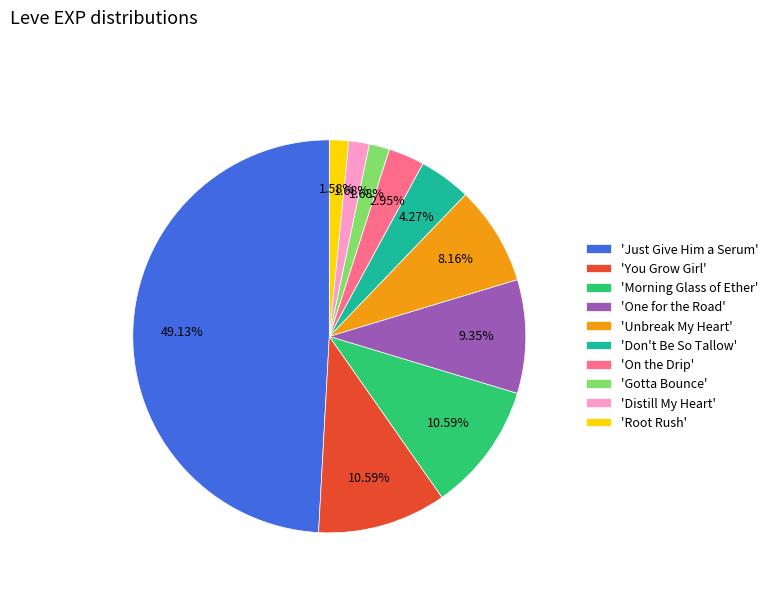

Between 'Unbreak My Heart' and 'Morning Glass of Ether', which is larger?

'Morning Glass of Ether'